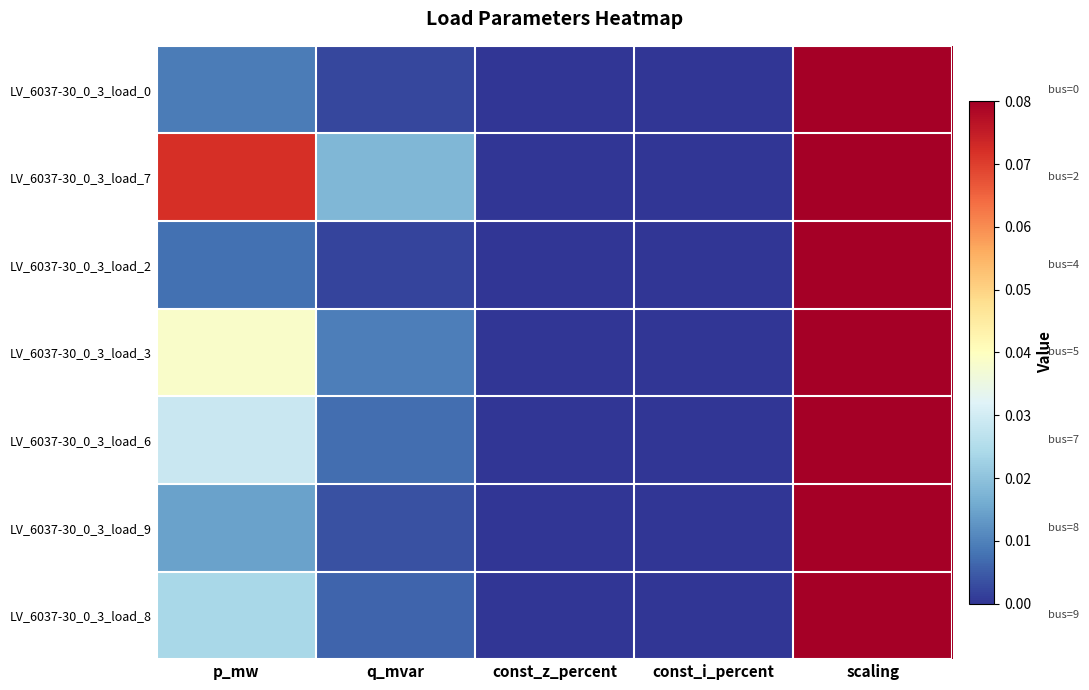

Reading left to right, extract all data points from this chart.

LV_6037-30_0_3_load_0: p_mw=0.0	q_mvar=0.0	const_z_percent=0.0	const_i_percent=0.0	scaling=1.0
LV_6037-30_0_3_load_7: p_mw=0.1	q_mvar=0.0	const_z_percent=0.0	const_i_percent=0.0	scaling=1.0
LV_6037-30_0_3_load_2: p_mw=0.0	q_mvar=0.0	const_z_percent=0.0	const_i_percent=0.0	scaling=1.0
LV_6037-30_0_3_load_3: p_mw=0.0	q_mvar=0.0	const_z_percent=0.0	const_i_percent=0.0	scaling=1.0
LV_6037-30_0_3_load_6: p_mw=0.0	q_mvar=0.0	const_z_percent=0.0	const_i_percent=0.0	scaling=1.0
LV_6037-30_0_3_load_9: p_mw=0.0	q_mvar=0.0	const_z_percent=0.0	const_i_percent=0.0	scaling=1.0
LV_6037-30_0_3_load_8: p_mw=0.0	q_mvar=0.0	const_z_percent=0.0	const_i_percent=0.0	scaling=1.0